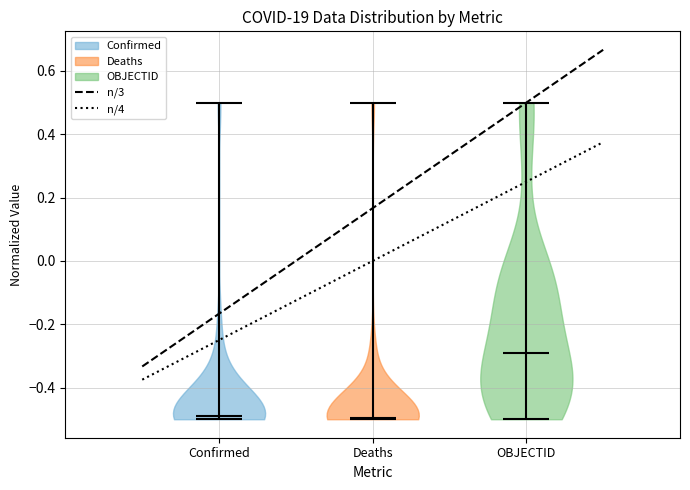

Reading left to right, read every violin against the y-axis: where its median line is, and the lowest and highest points it reaches. The values are not printed on the chart, so give them approximately, as read against the axis.

Confirmed: median line -0.50, lowest point -0.50, highest point 0.50
Deaths: median line -0.50, lowest point -0.50, highest point 0.50
OBJECTID: median line -0.28, lowest point -0.50, highest point 0.50